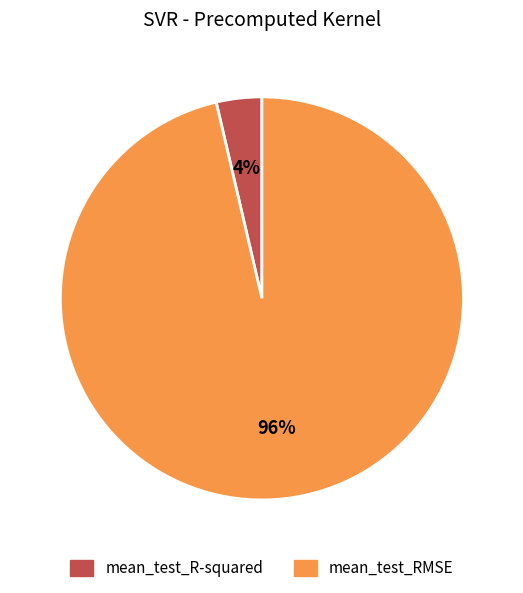

What percentage is the mean_test_R-squared slice, to the nearest percent?

4%